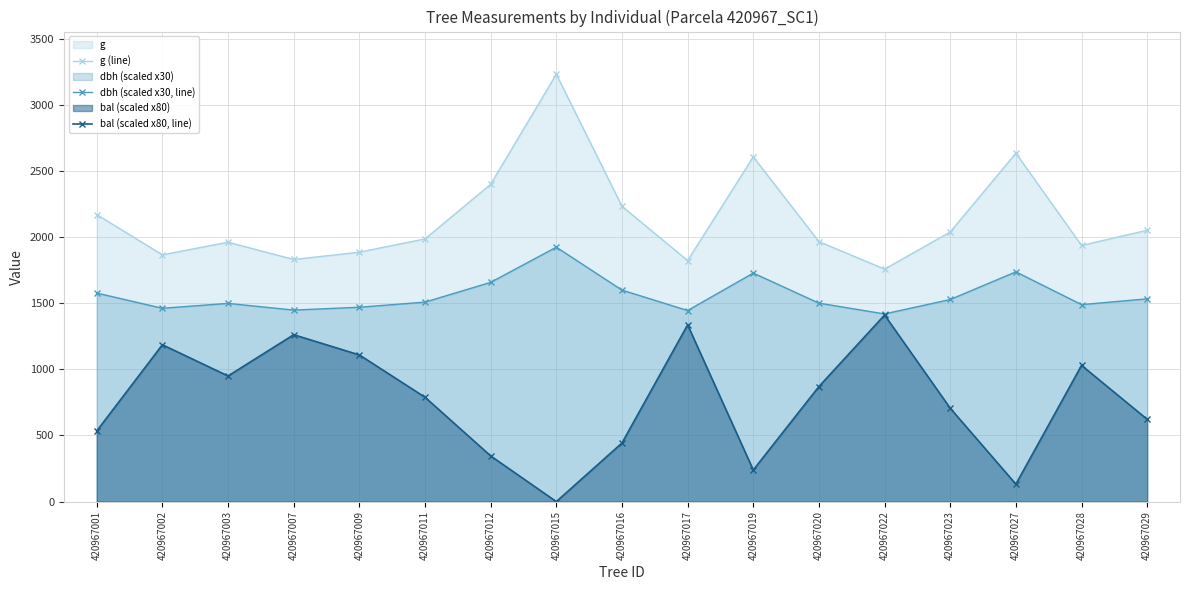

At which label does dbh (scaled x30, line) first exceed 1509?

420967001